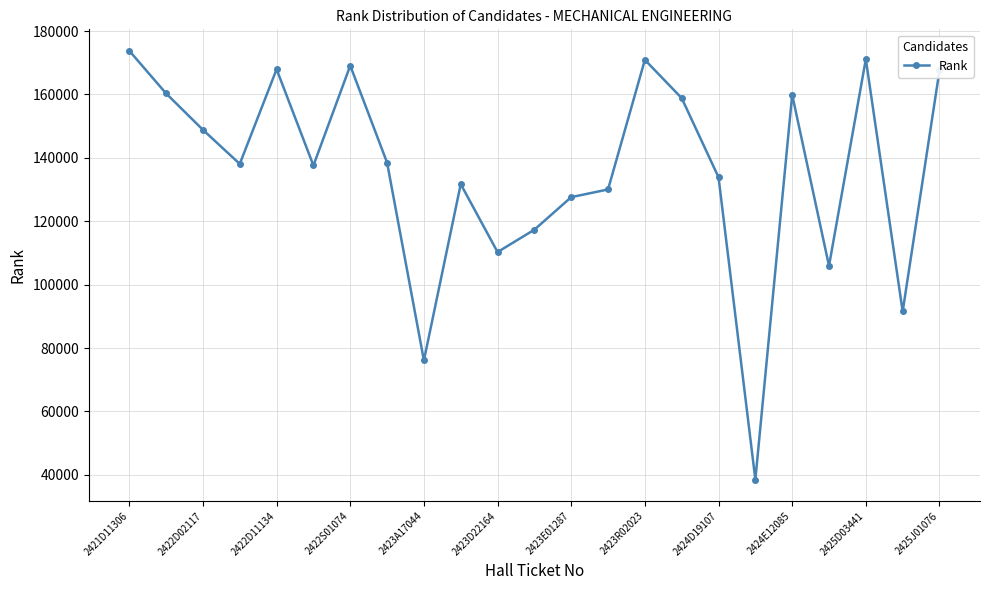

What is the smallest value displayed?

38515